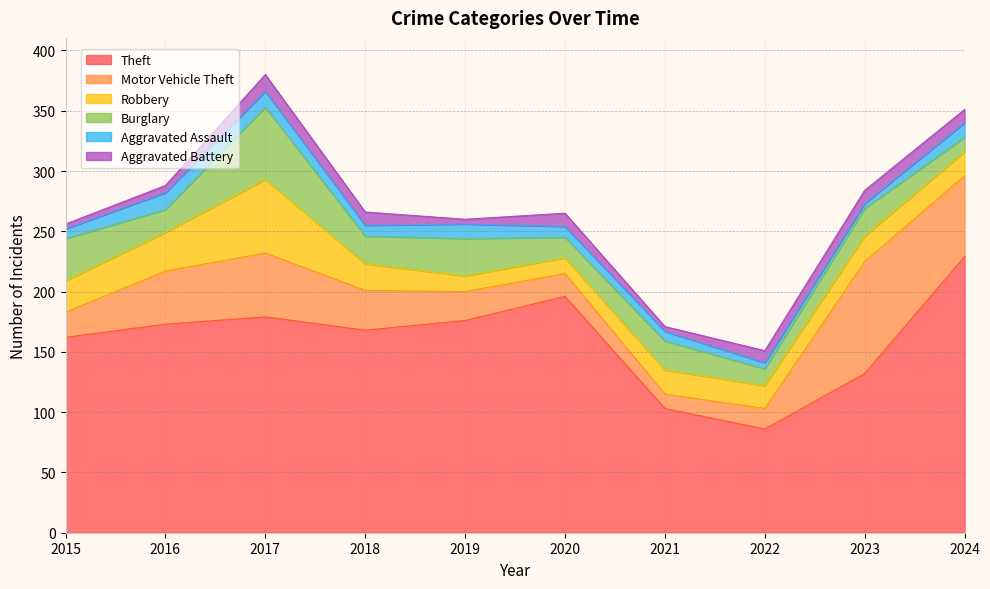

Does the chart display data point markers on the line(s)?

No